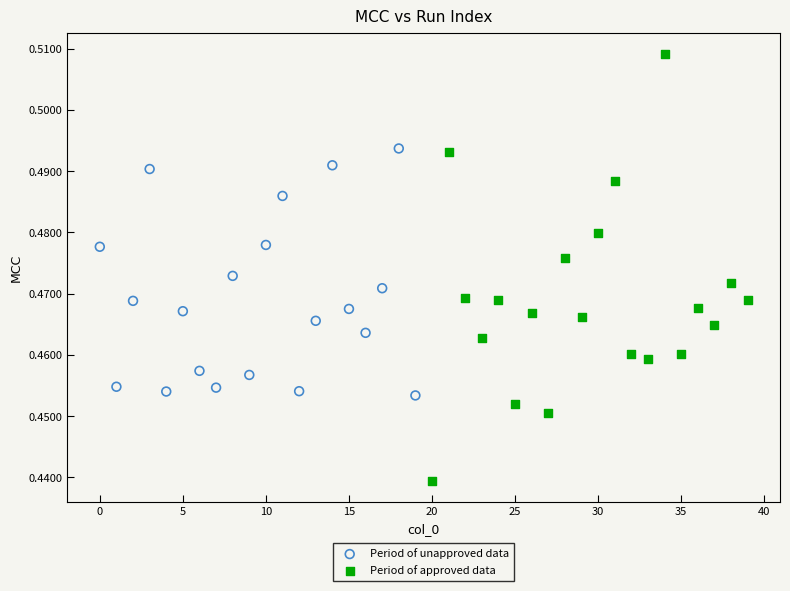

Which series reaches the minimum Y coordinate?

Period of approved data